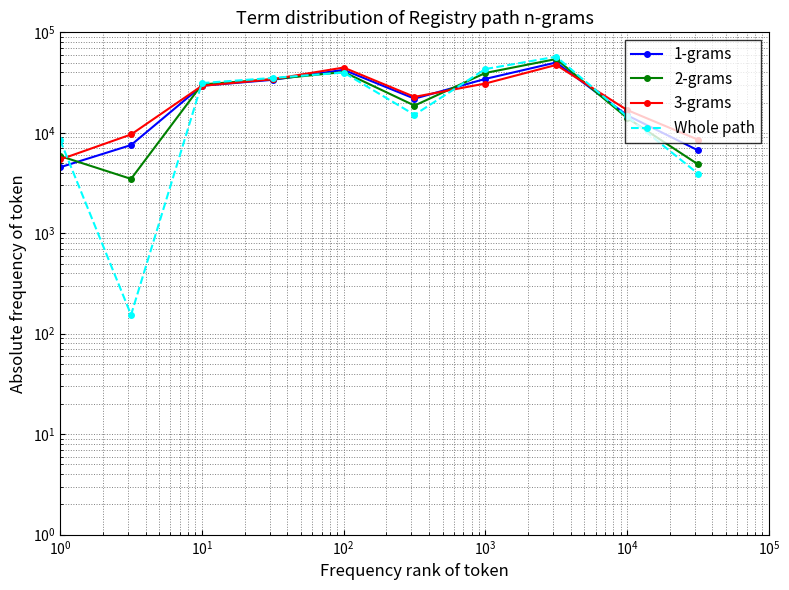

Reading right to left, list all the values displayed in this chart.

1-grams: 6698.1	14942.1	50113.6	34395.4	21872.4	42332.5	33688.1	29381.3	7554.3	4542.6
2-grams: 4861.4	14093.5	54241.4	39411.3	18662.1	40284.8	34183.3	30295.7	3476.2	5865.6
3-grams: 8548.5	16868.5	47362.2	30949.4	22785.5	44626.4	34163.8	29344.0	9625.1	5431.7
Whole path: 3929.1	14532.7	57213.2	43110.0	15107.2	39791.4	35172.8	31266.0	154.2	8426.9